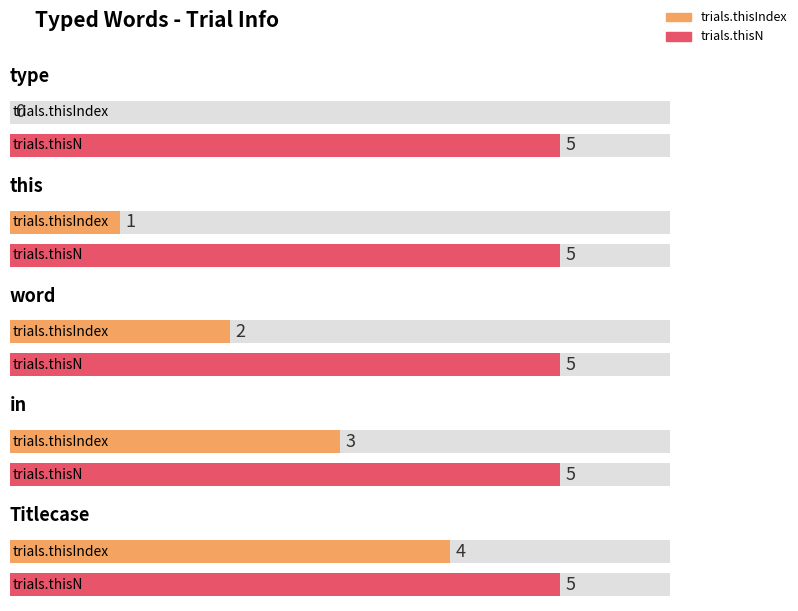

Between type and in, which series saw the biggest shift?

trials.thisIndex